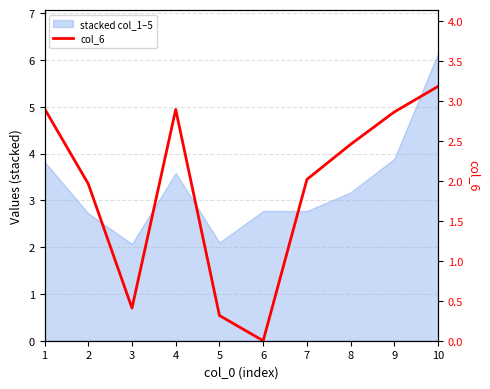

List the labels in order of value, largest first.

10, 1, 4, 9, 8, 7, 2, 3, 5, 6